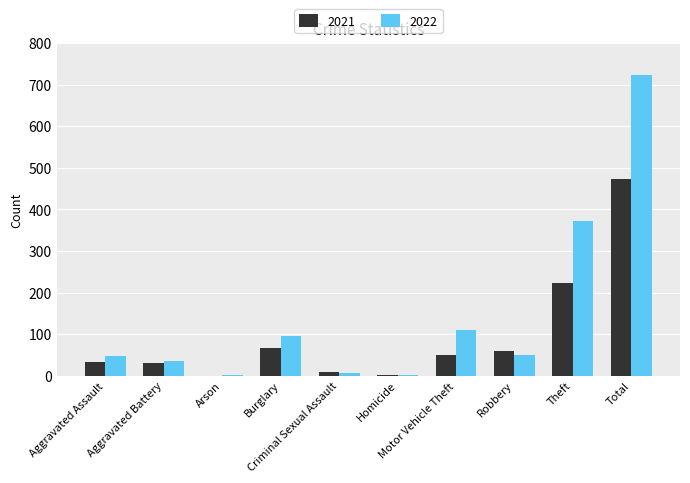

What is the highest value of the 2021 series?

474